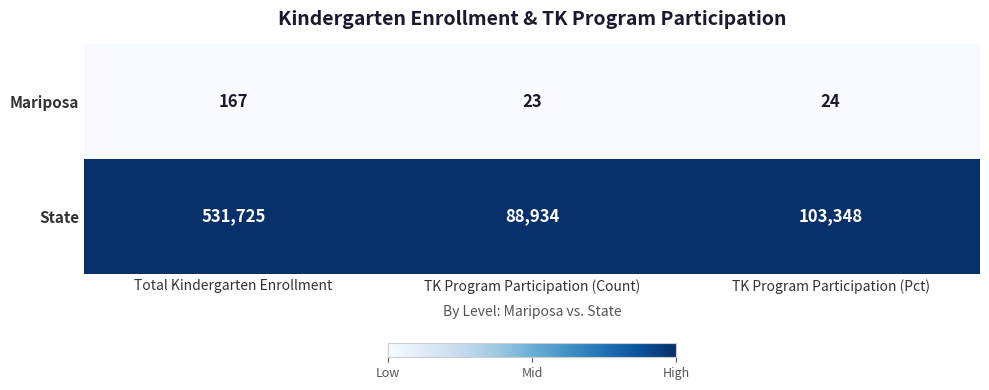

Which series has the largest range (max minus min)?

State